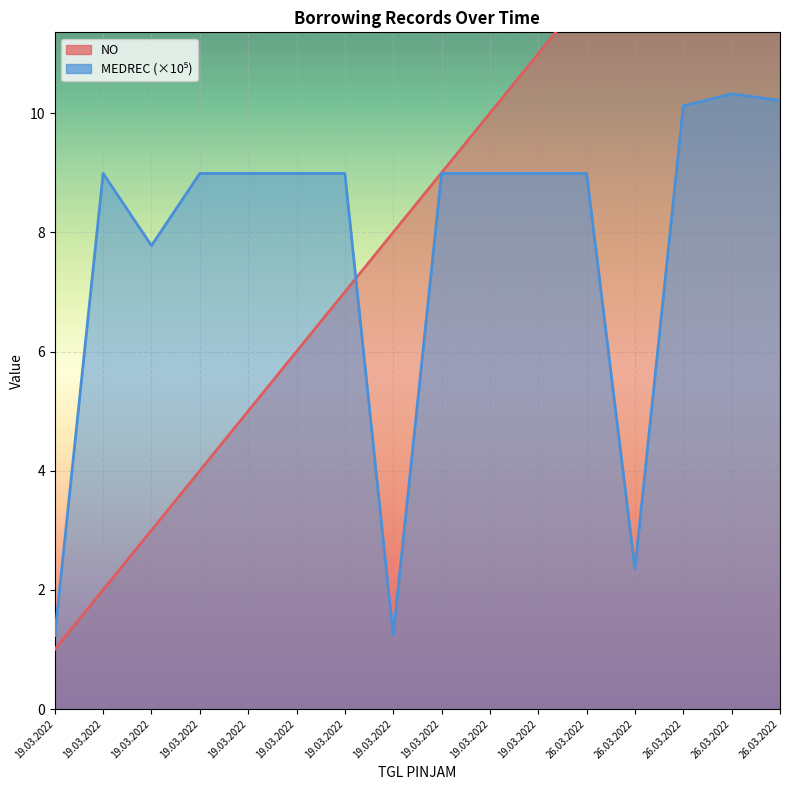

How many categories are shown in the chart?

16